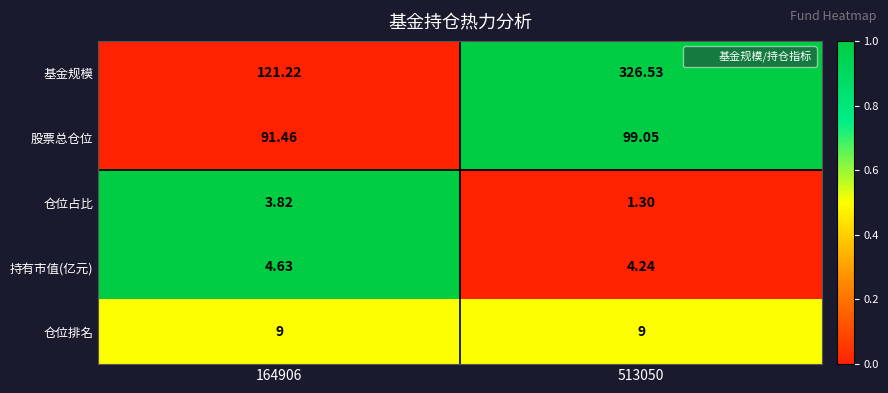

Which series has the largest range (max minus min)?

基金规模